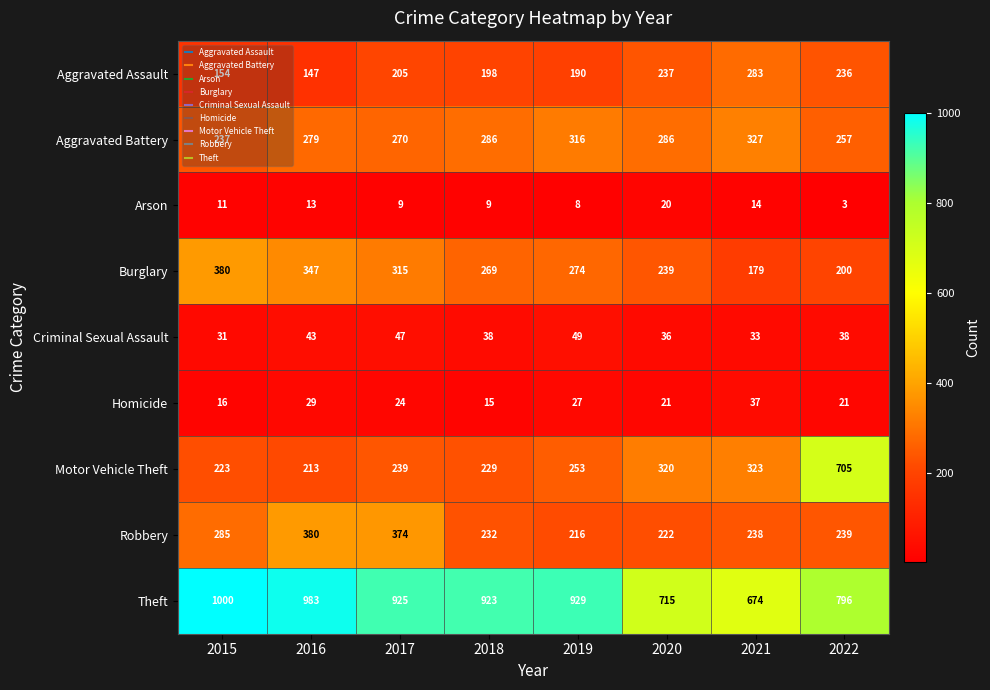

At which category does the chart reach its peak across all series?

2015